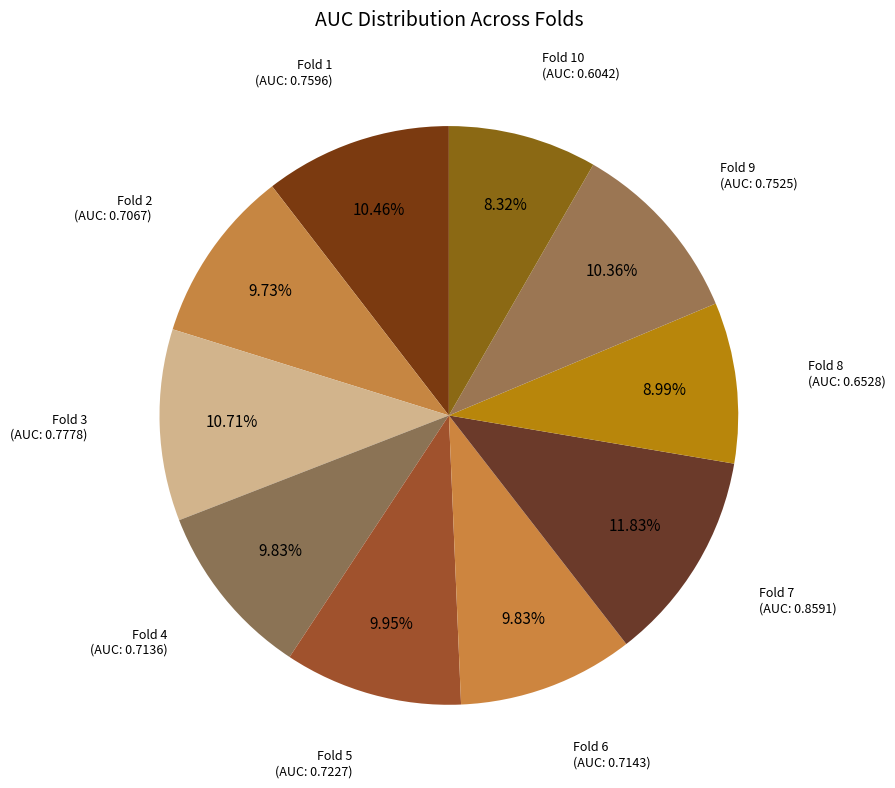

Rank the categories by value from highest to lowest.

Fold 7, Fold 3, Fold 1, Fold 9, Fold 5, Fold 6, Fold 4, Fold 2, Fold 8, Fold 10